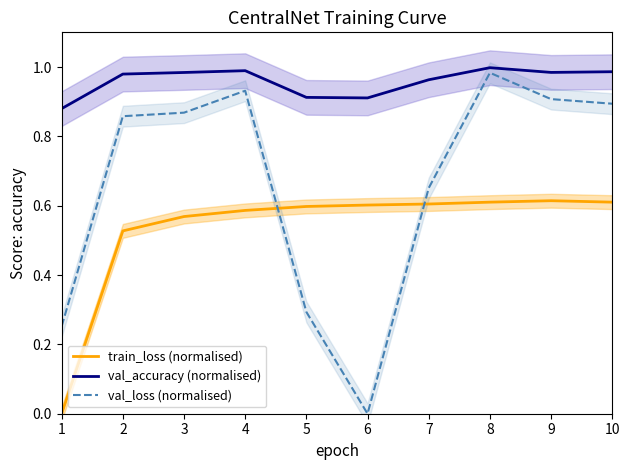

Is it true that val_accuracy (normalised) equals 1.5 at 2?

False